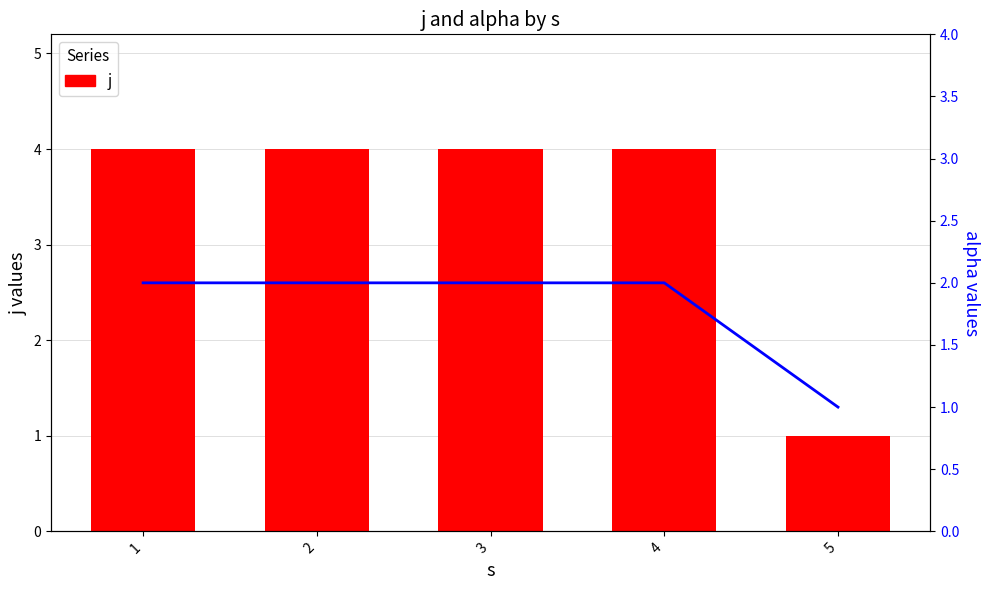

At which label is alpha closest to 1?

5